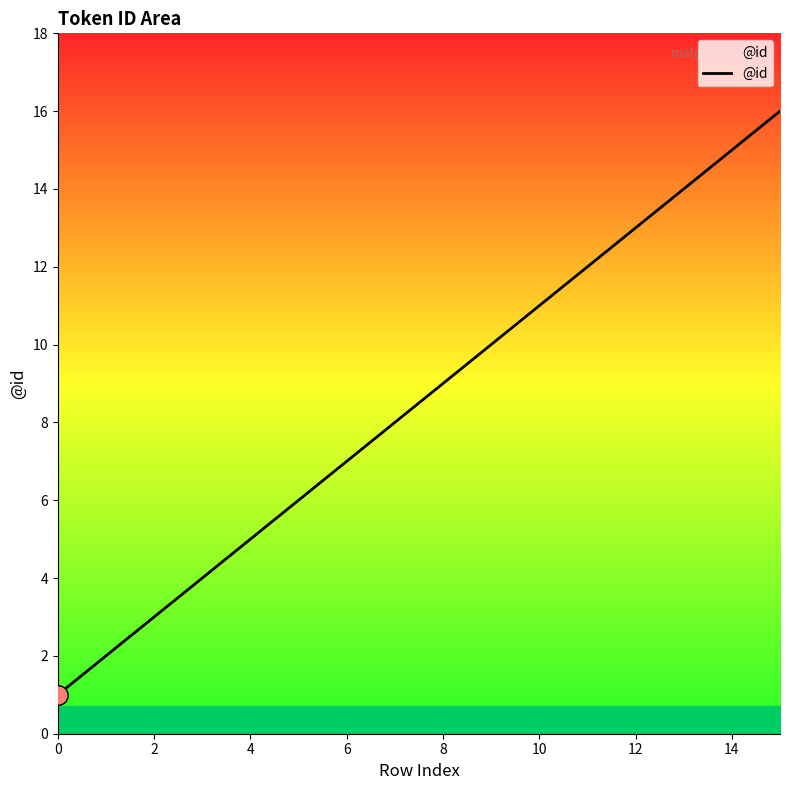

What is the difference between the maximum and minimum values?

15